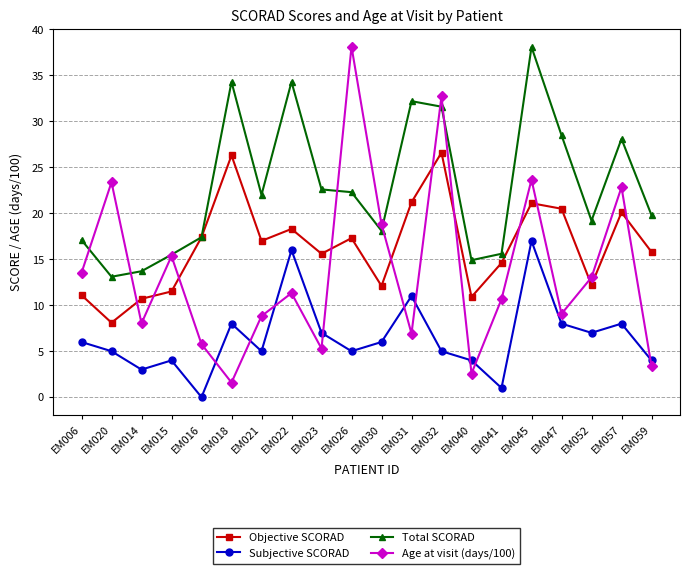

Does the chart have visible grid lines?

Yes